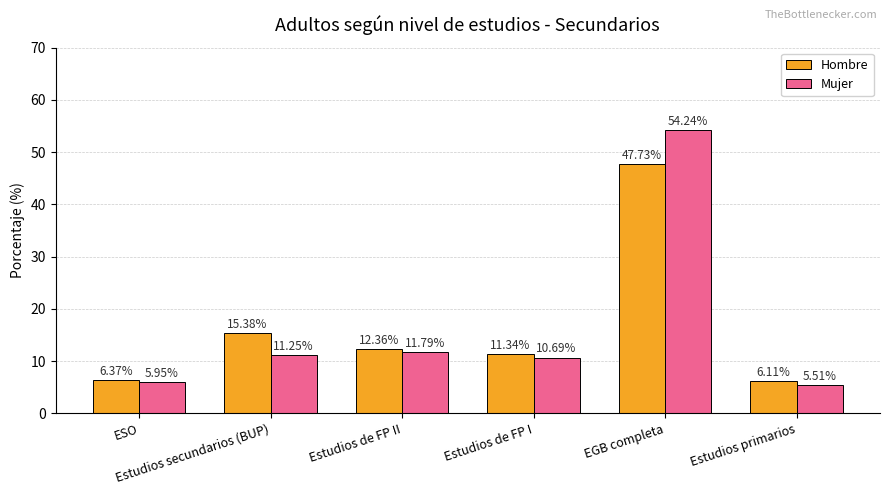

Count the number of categories in the chart.

6